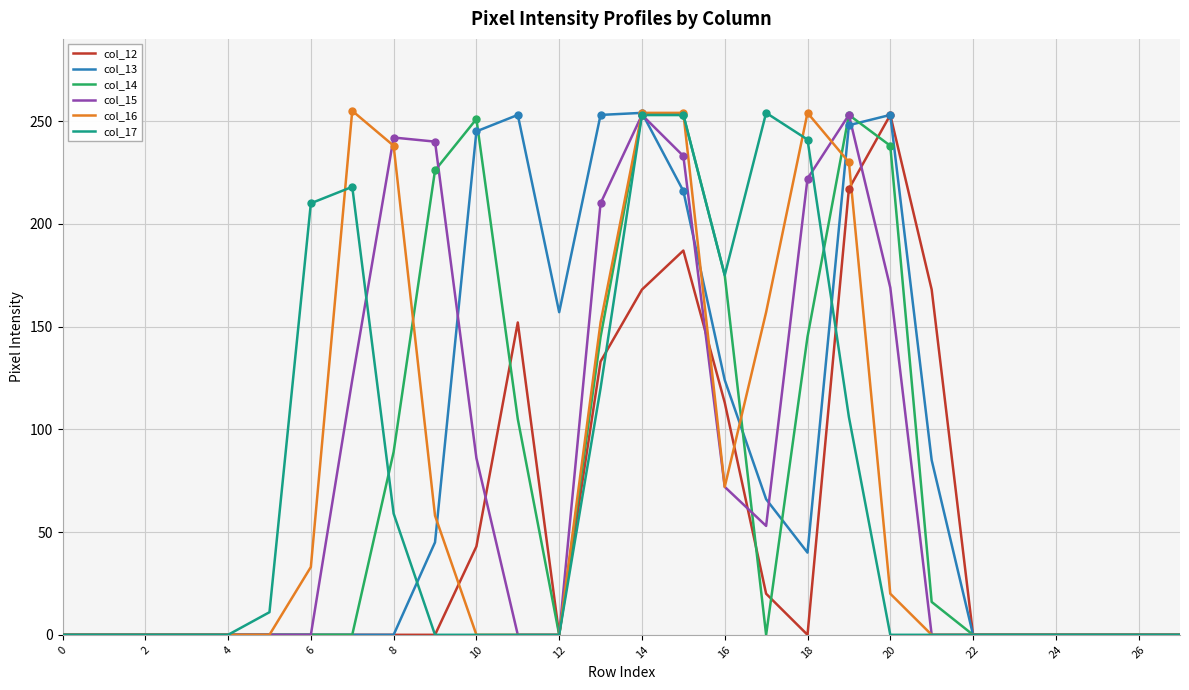

Is this an area chart (filled region under the line)?

No